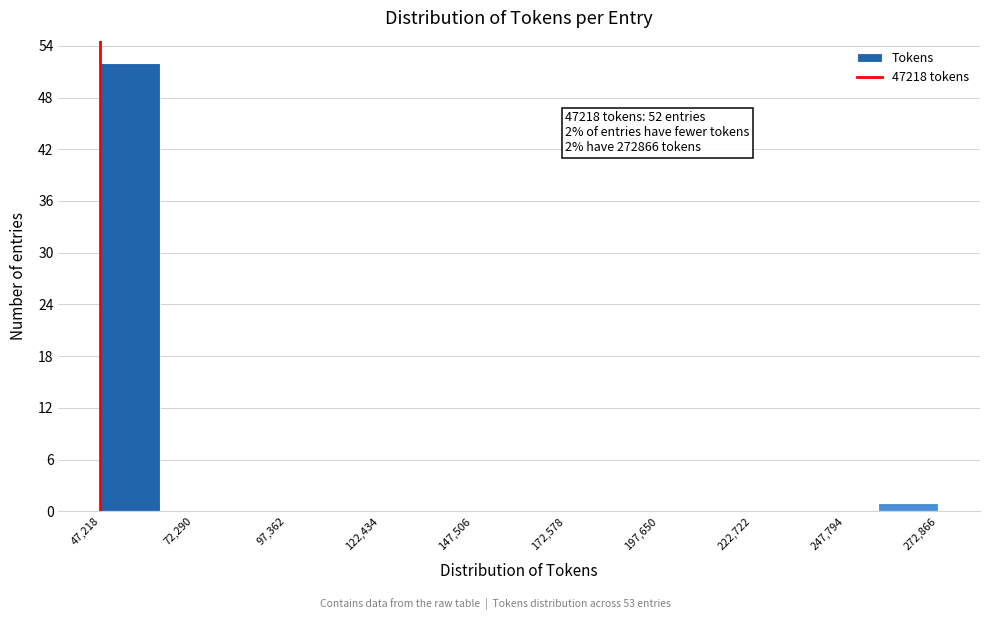

Around what value on the x-axis is the tallest bar? Give the approximate position of its centre, as read against the axis.

55000